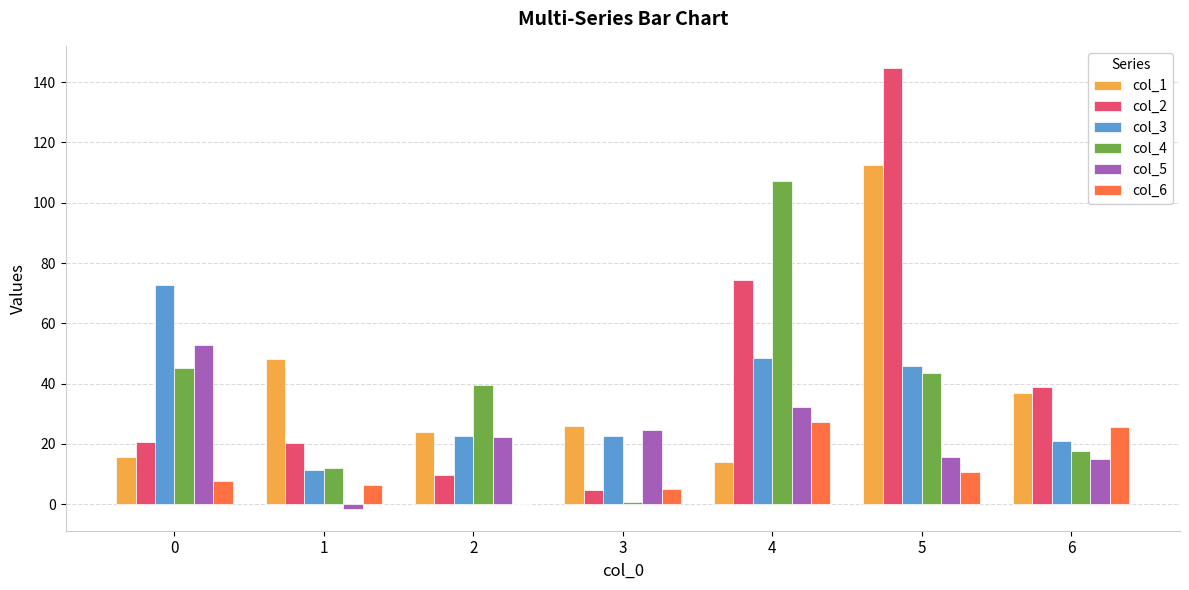

The value of col_2 at 5 is 144.8. True or false?

True